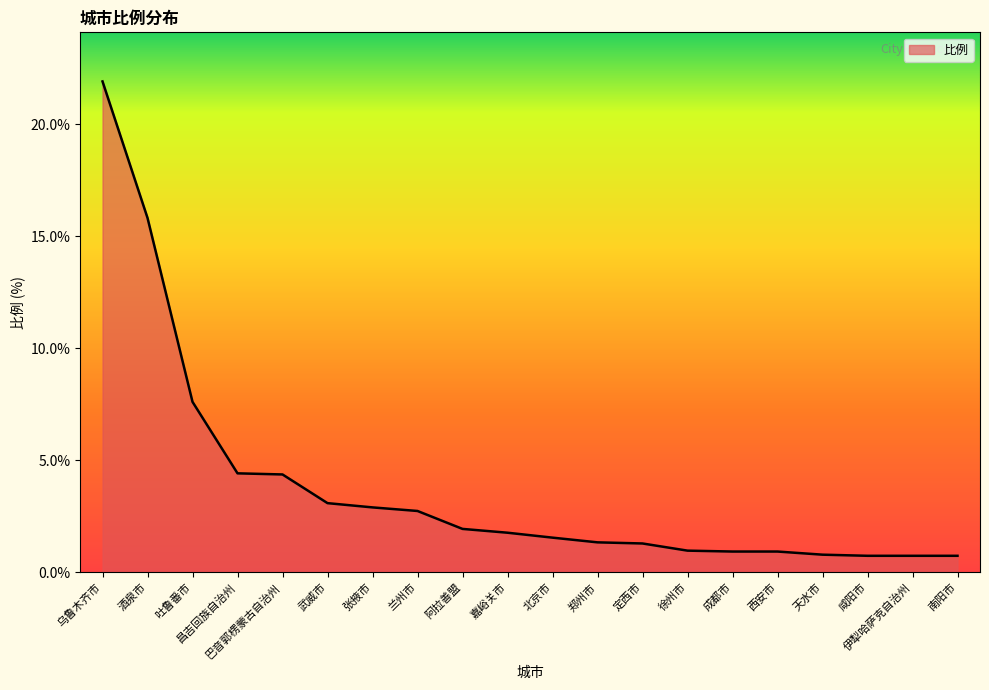

The value at 天水市 is 0.8. True or false?

True